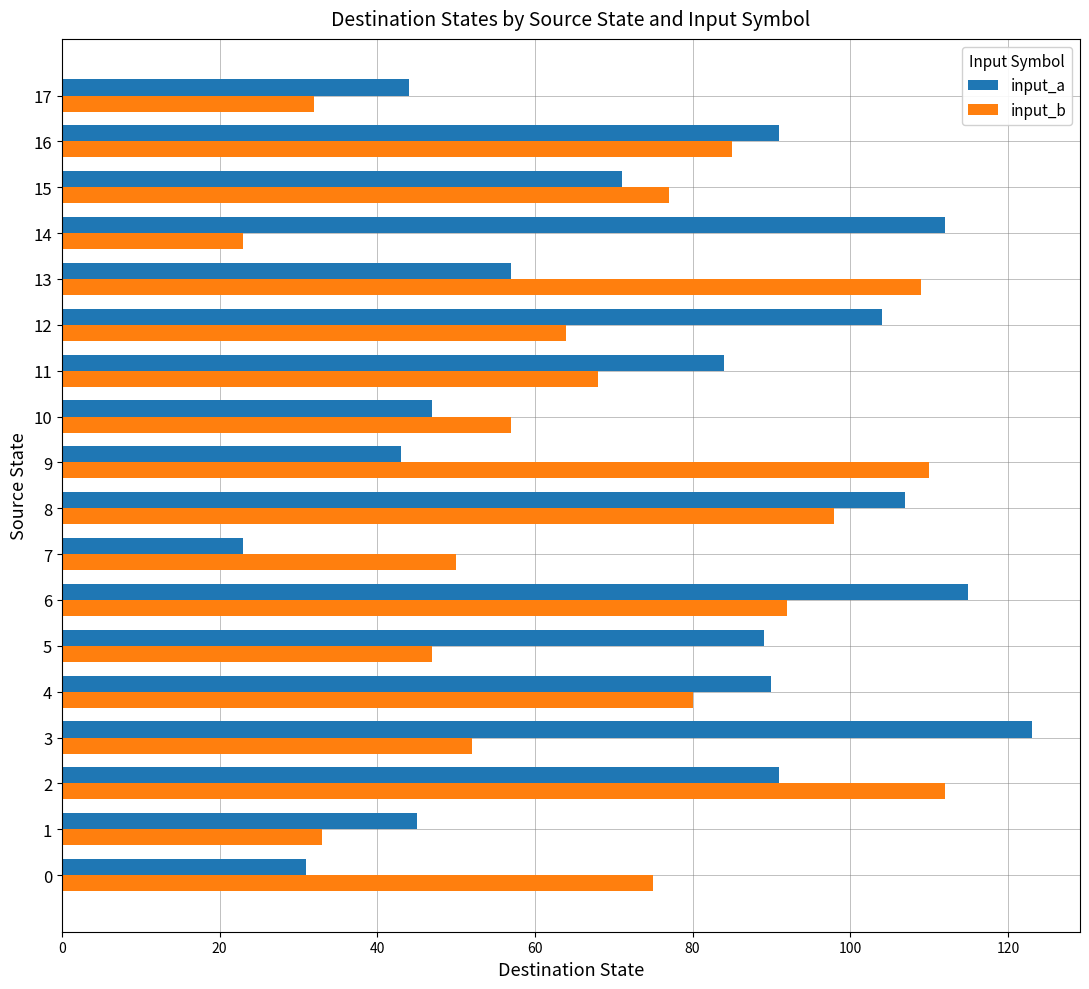

What is the sum of all input_a values?

1367